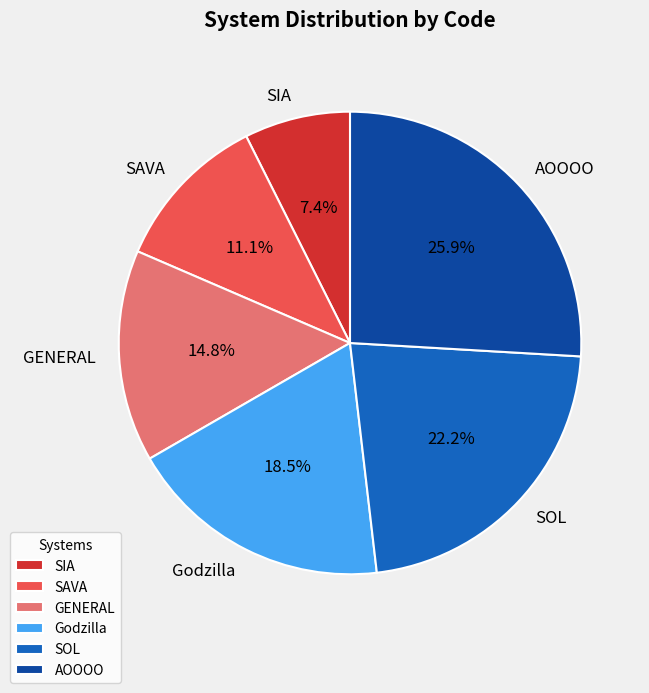

What percentage is the SOL slice, to the nearest percent?

22%